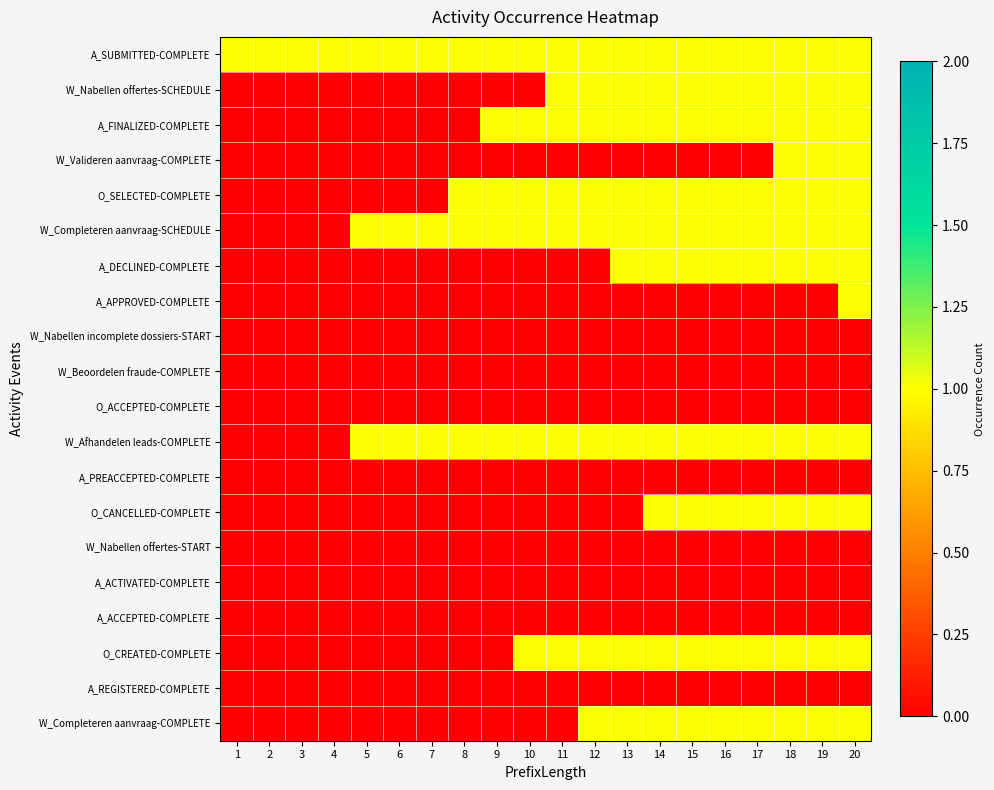

Reading left to right, list all the values displayed in this chart.

A_SUBMITTED-COMPLETE: 1=1	2=1	3=1	4=1	5=1	6=1	7=1	8=1	9=1	10=1	11=1	12=1	13=1	14=1	15=1	16=1	17=1	18=1	19=1	20=1
W_Nabellen offertes-SCHEDULE: 1=0	2=0	3=0	4=0	5=0	6=0	7=0	8=0	9=0	10=0	11=1	12=1	13=1	14=1	15=1	16=1	17=1	18=1	19=1	20=1
A_FINALIZED-COMPLETE: 1=0	2=0	3=0	4=0	5=0	6=0	7=0	8=0	9=1	10=1	11=1	12=1	13=1	14=1	15=1	16=1	17=1	18=1	19=1	20=1
W_Valideren aanvraag-COMPLETE: 1=0	2=0	3=0	4=0	5=0	6=0	7=0	8=0	9=0	10=0	11=0	12=0	13=0	14=0	15=0	16=0	17=0	18=1	19=1	20=1
O_SELECTED-COMPLETE: 1=0	2=0	3=0	4=0	5=0	6=0	7=0	8=1	9=1	10=1	11=1	12=1	13=1	14=1	15=1	16=1	17=1	18=1	19=1	20=1
W_Completeren aanvraag-SCHEDULE: 1=0	2=0	3=0	4=0	5=1	6=1	7=1	8=1	9=1	10=1	11=1	12=1	13=1	14=1	15=1	16=1	17=1	18=1	19=1	20=1
A_DECLINED-COMPLETE: 1=0	2=0	3=0	4=0	5=0	6=0	7=0	8=0	9=0	10=0	11=0	12=0	13=1	14=1	15=1	16=1	17=1	18=1	19=1	20=1
A_APPROVED-COMPLETE: 1=0	2=0	3=0	4=0	5=0	6=0	7=0	8=0	9=0	10=0	11=0	12=0	13=0	14=0	15=0	16=0	17=0	18=0	19=0	20=1
W_Nabellen incomplete dossiers-START: 1=0	2=0	3=0	4=0	5=0	6=0	7=0	8=0	9=0	10=0	11=0	12=0	13=0	14=0	15=0	16=0	17=0	18=0	19=0	20=0
W_Beoordelen fraude-COMPLETE: 1=0	2=0	3=0	4=0	5=0	6=0	7=0	8=0	9=0	10=0	11=0	12=0	13=0	14=0	15=0	16=0	17=0	18=0	19=0	20=0
O_ACCEPTED-COMPLETE: 1=0	2=0	3=0	4=0	5=0	6=0	7=0	8=0	9=0	10=0	11=0	12=0	13=0	14=0	15=0	16=0	17=0	18=0	19=0	20=0
W_Afhandelen leads-COMPLETE: 1=0	2=0	3=0	4=0	5=1	6=1	7=1	8=1	9=1	10=1	11=1	12=1	13=1	14=1	15=1	16=1	17=1	18=1	19=1	20=1
A_PREACCEPTED-COMPLETE: 1=0	2=0	3=0	4=0	5=0	6=0	7=0	8=0	9=0	10=0	11=0	12=0	13=0	14=0	15=0	16=0	17=0	18=0	19=0	20=0
O_CANCELLED-COMPLETE: 1=0	2=0	3=0	4=0	5=0	6=0	7=0	8=0	9=0	10=0	11=0	12=0	13=0	14=1	15=1	16=1	17=1	18=1	19=1	20=1
W_Nabellen offertes-START: 1=0	2=0	3=0	4=0	5=0	6=0	7=0	8=0	9=0	10=0	11=0	12=0	13=0	14=0	15=0	16=0	17=0	18=0	19=0	20=0
A_ACTIVATED-COMPLETE: 1=0	2=0	3=0	4=0	5=0	6=0	7=0	8=0	9=0	10=0	11=0	12=0	13=0	14=0	15=0	16=0	17=0	18=0	19=0	20=0
A_ACCEPTED-COMPLETE: 1=0	2=0	3=0	4=0	5=0	6=0	7=0	8=0	9=0	10=0	11=0	12=0	13=0	14=0	15=0	16=0	17=0	18=0	19=0	20=0
O_CREATED-COMPLETE: 1=0	2=0	3=0	4=0	5=0	6=0	7=0	8=0	9=0	10=1	11=1	12=1	13=1	14=1	15=1	16=1	17=1	18=1	19=1	20=1
A_REGISTERED-COMPLETE: 1=0	2=0	3=0	4=0	5=0	6=0	7=0	8=0	9=0	10=0	11=0	12=0	13=0	14=0	15=0	16=0	17=0	18=0	19=0	20=0
W_Completeren aanvraag-COMPLETE: 1=0	2=0	3=0	4=0	5=0	6=0	7=0	8=0	9=0	10=0	11=0	12=1	13=1	14=1	15=1	16=1	17=1	18=1	19=1	20=1